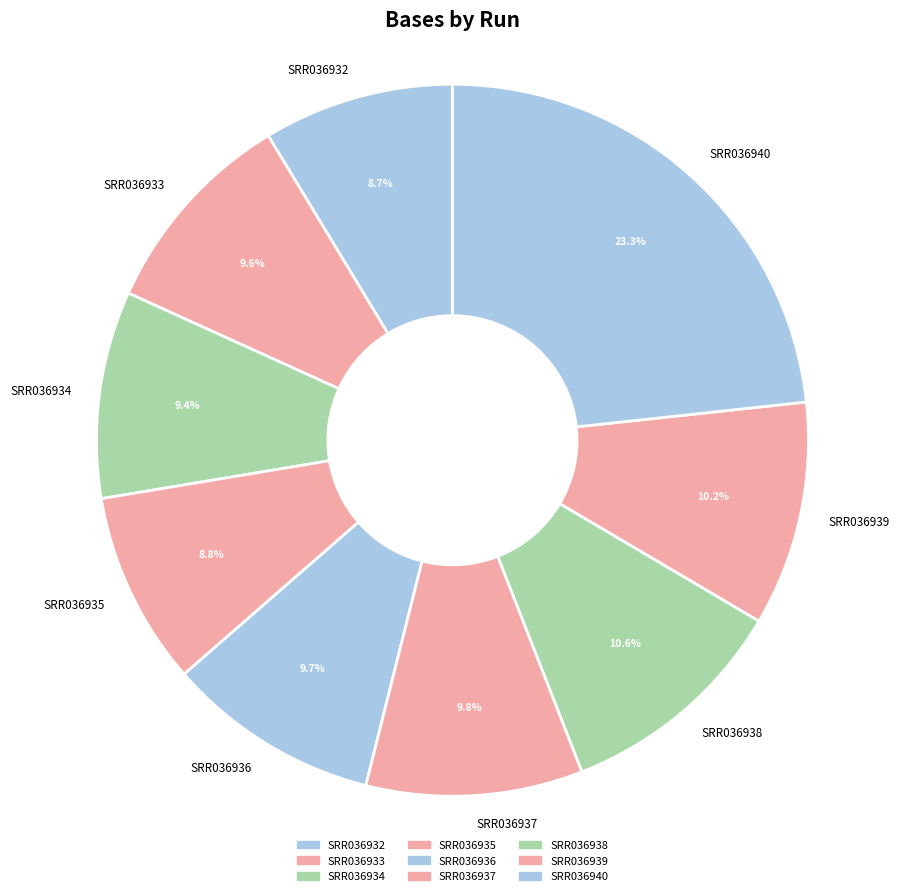

What percentage is NOT represented by SRR036939?

89.8%